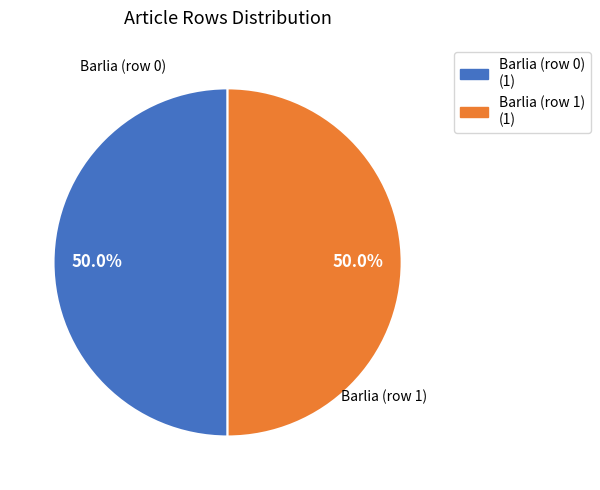

Approximately how many times larger is the value at Barlia (row 1) compared to Barlia (row 0)?

1.0